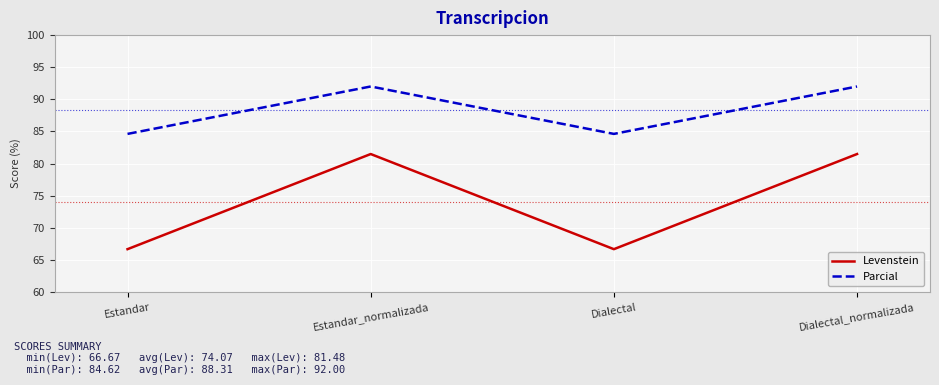

Rank the series by their average value, from highest to lowest.

Parcial, Levenstein